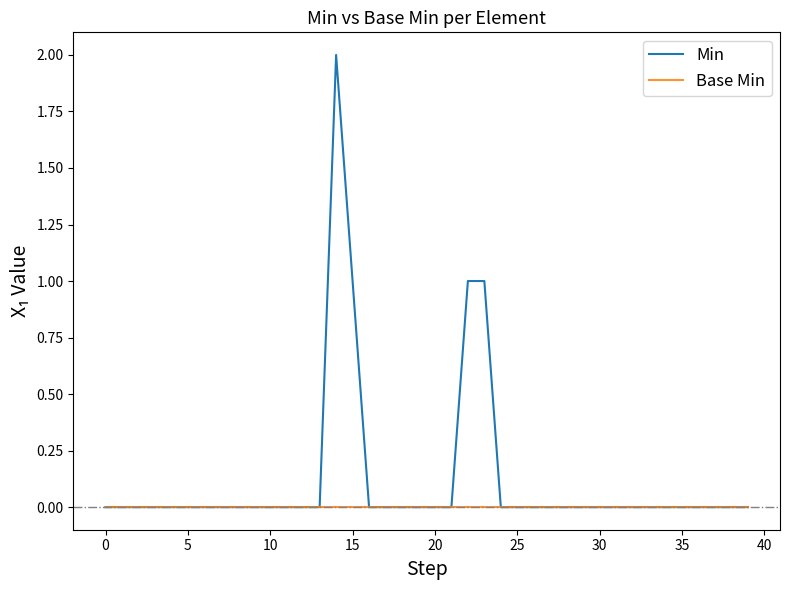

Reading left to right, transcribe all the data shown in this chart.

Min: 0	0	0	0	0	0	0	0	0	0	0	0	0	0	2	1	0	0	0	0	0	0	1	1	0	0	0	0	0	0	0	0	0	0	0	0	0	0	0	0
Base Min: 0	0	0	0	0	0	0	0	0	0	0	0	0	0	0	0	0	0	0	0	0	0	0	0	0	0	0	0	0	0	0	0	0	0	0	0	0	0	0	0